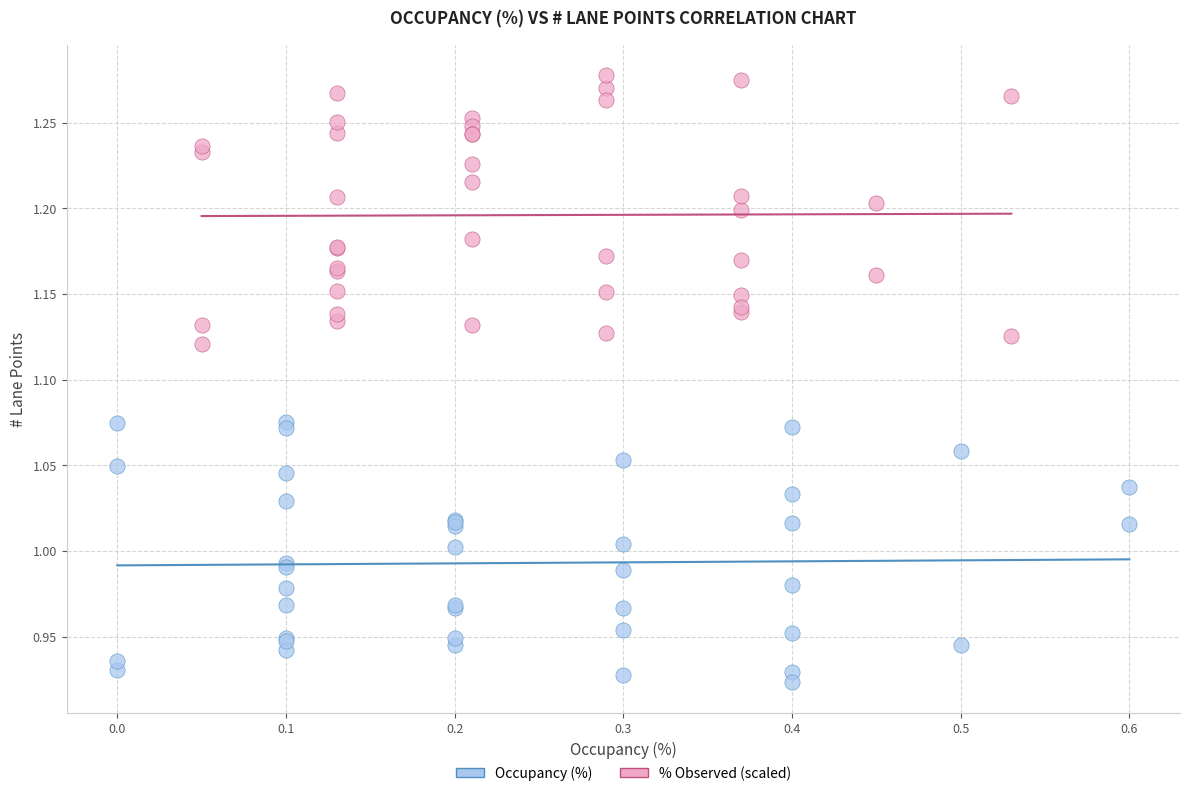

Which series reaches the maximum Y coordinate?

% Observed (scaled)